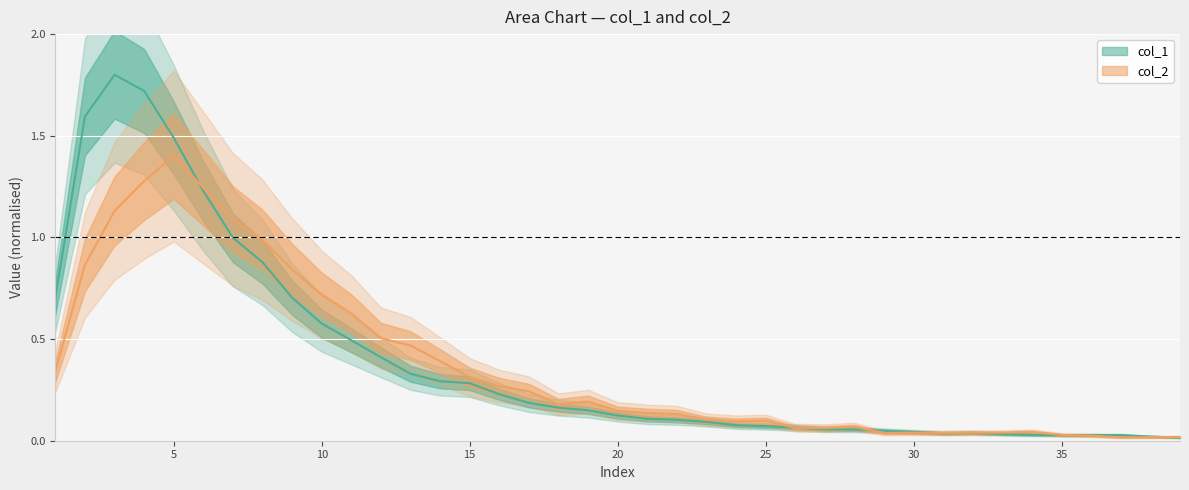

What is the maximum value for col_2?

1.4